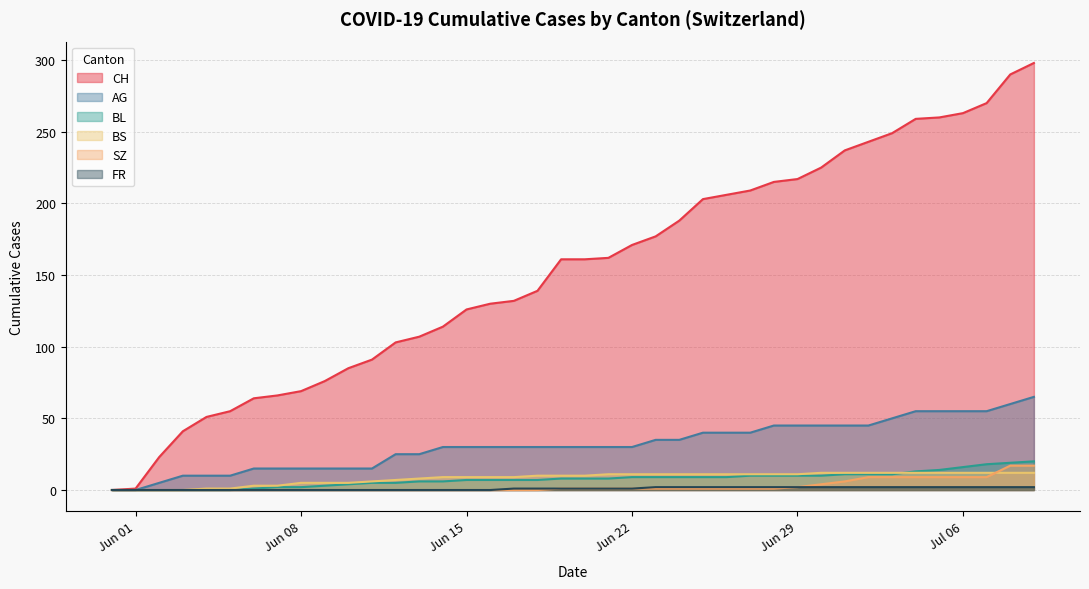

Which series has the largest total across all categories?

CH